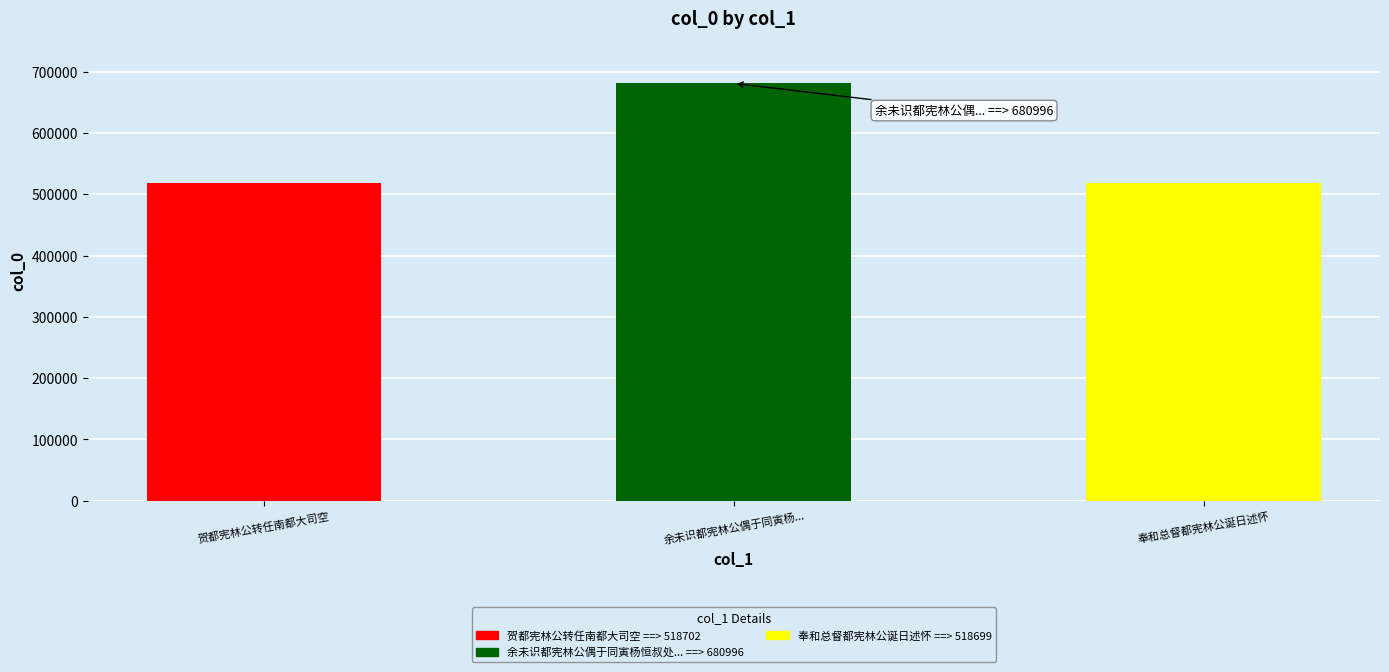

What is the ratio of the value at 贺都宪林公转任南都大司空 to the value at 余未识都宪林公偶于同寅杨恒叔处获睹所寄诗遂次韵奉寄?

0.8